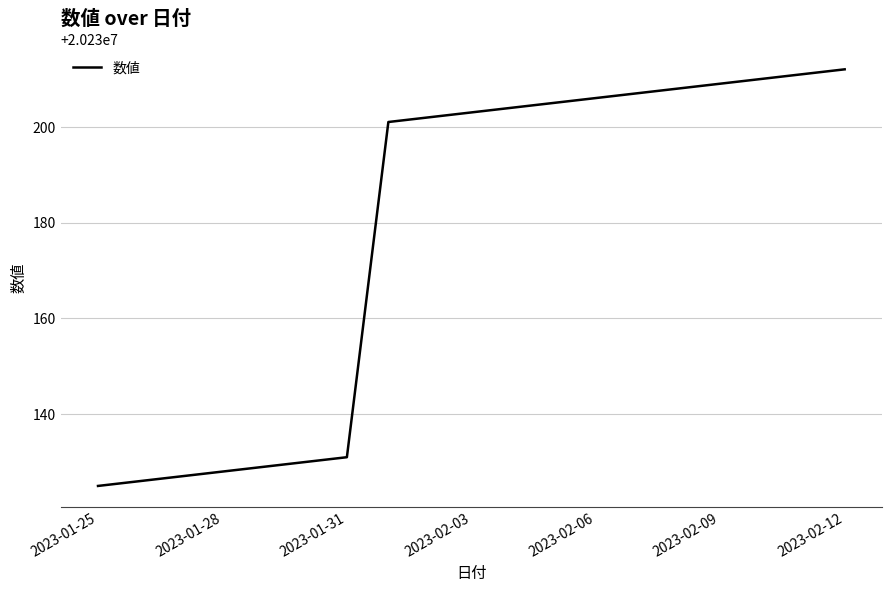

What is the difference between the maximum and minimum values?

87